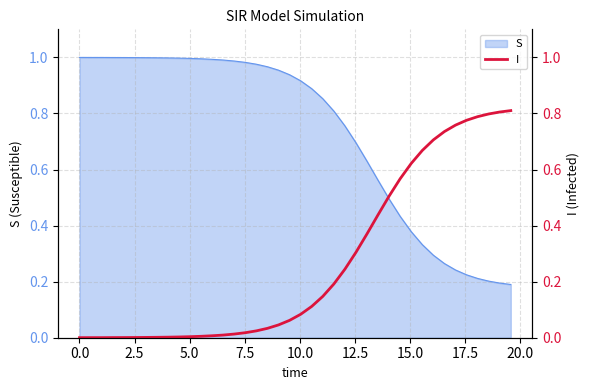

What is the difference between the maximum and second lowest values?

0.8